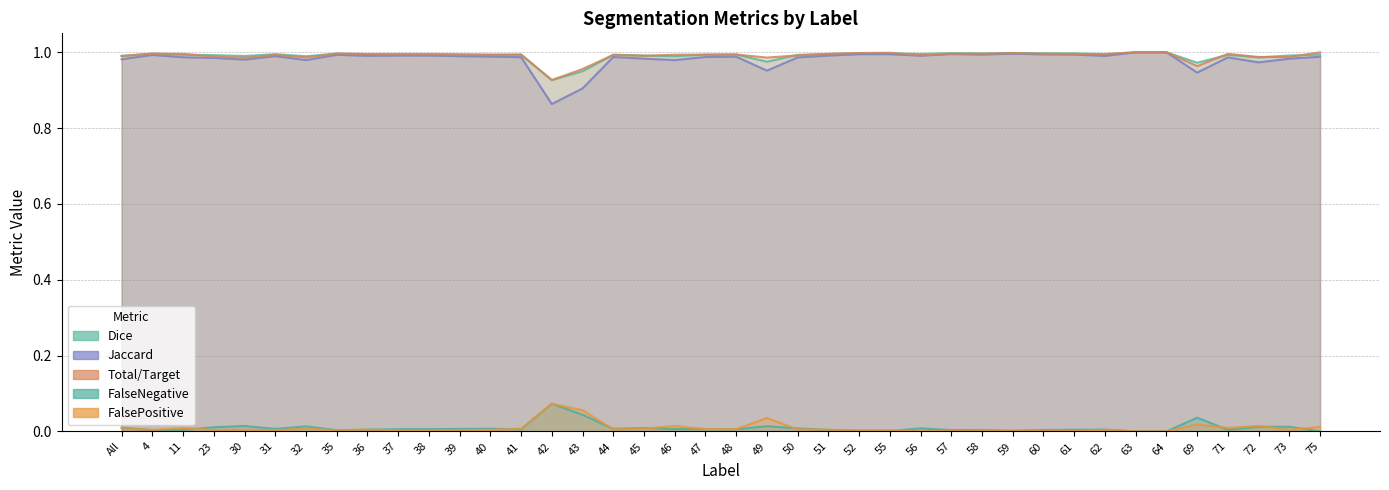

At how many categories does at least one series exceed 0?

40